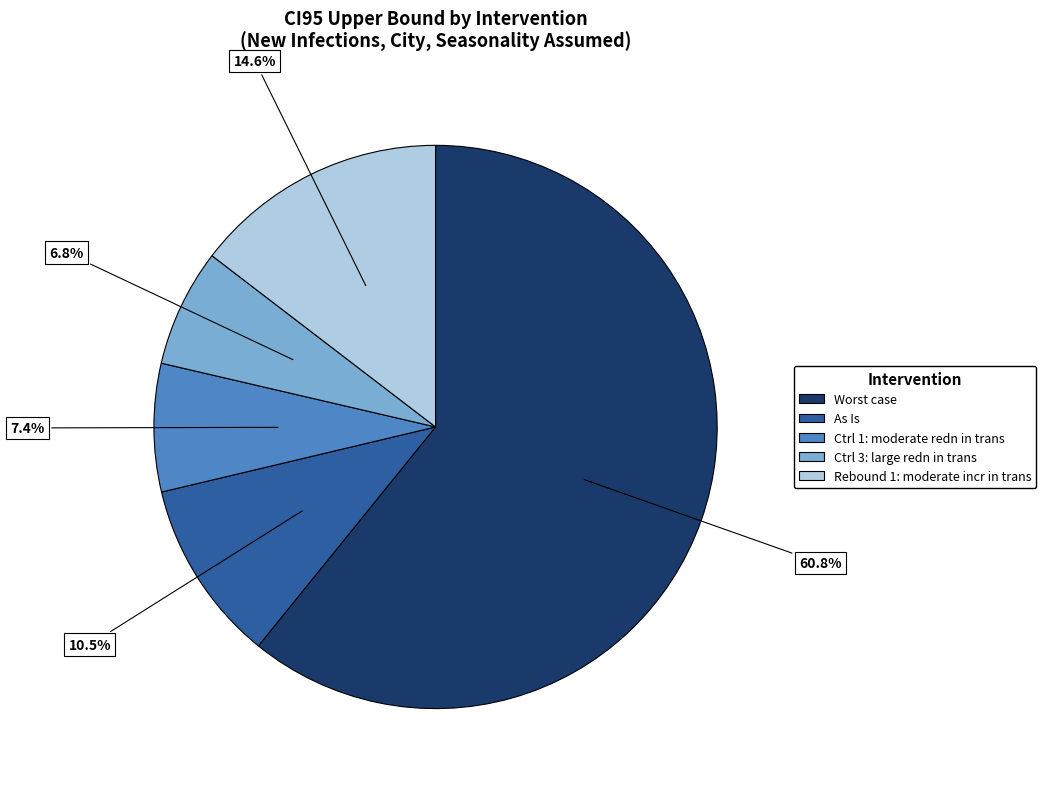

What is the majority slice?

Worst case